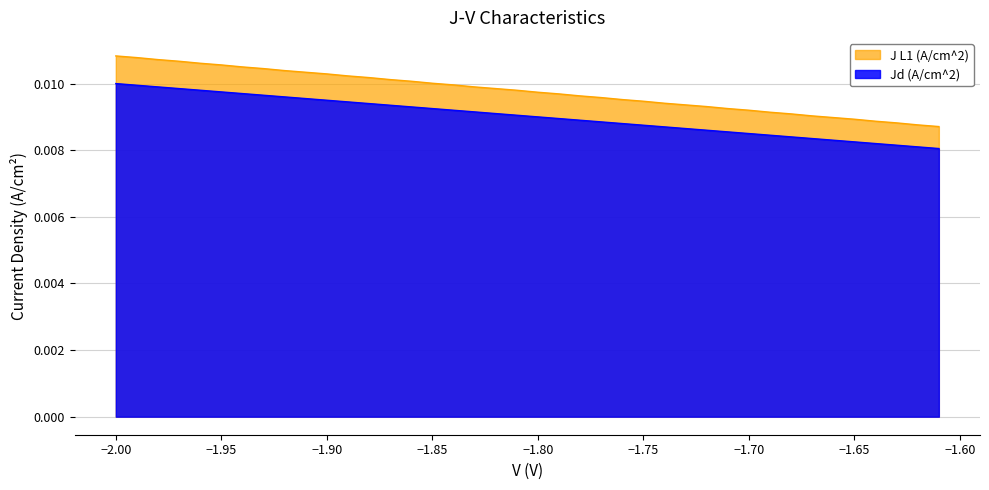

Does the chart display data point markers on the line(s)?

No